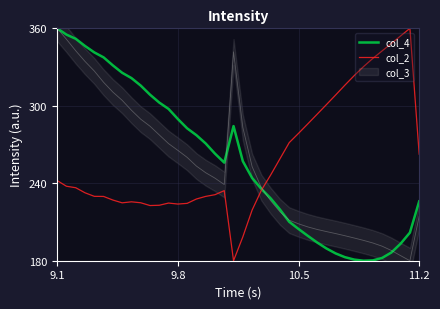

What is the lowest value of the col_2 series?

180.0